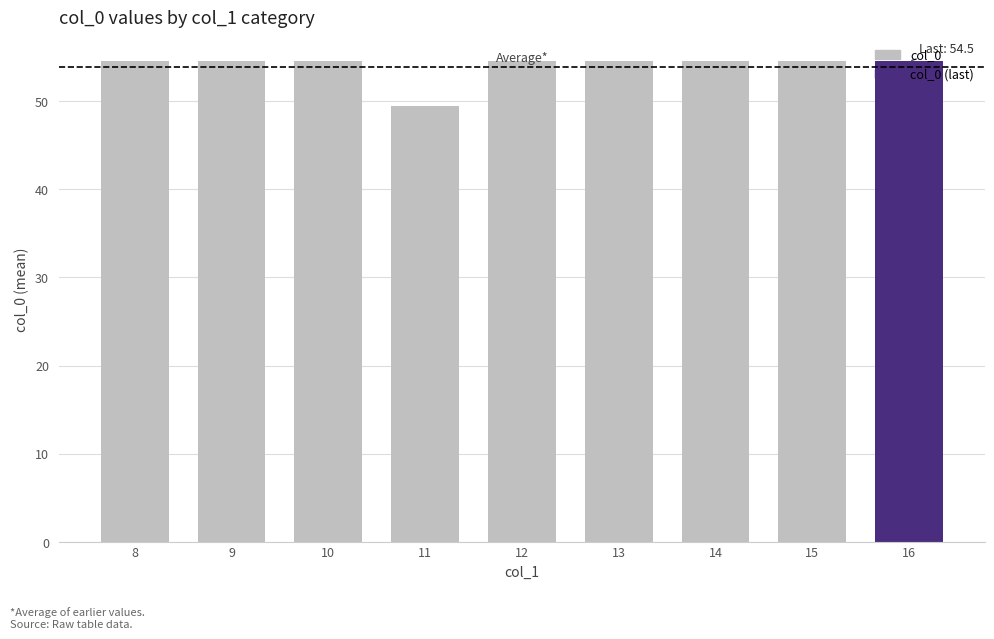

What is the ratio of the value at 11 to the value at 9?

0.9